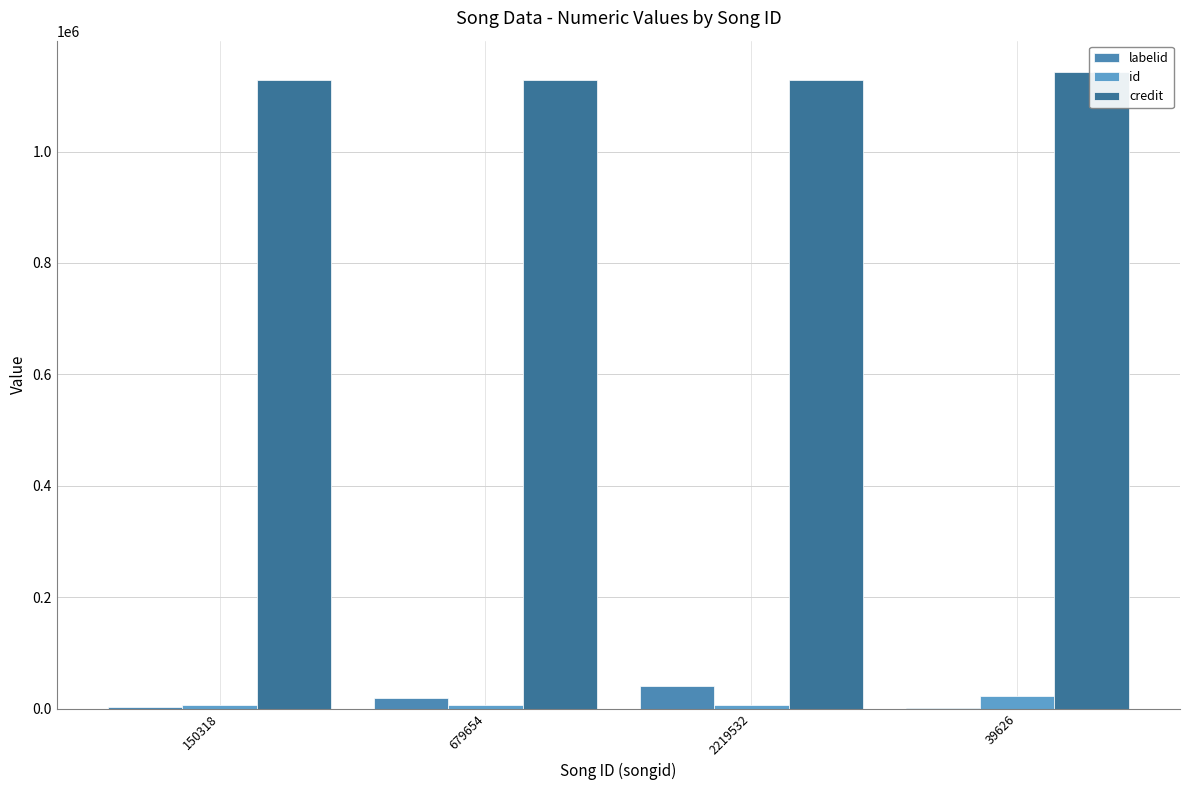

Which series has the largest total across all categories?

credit